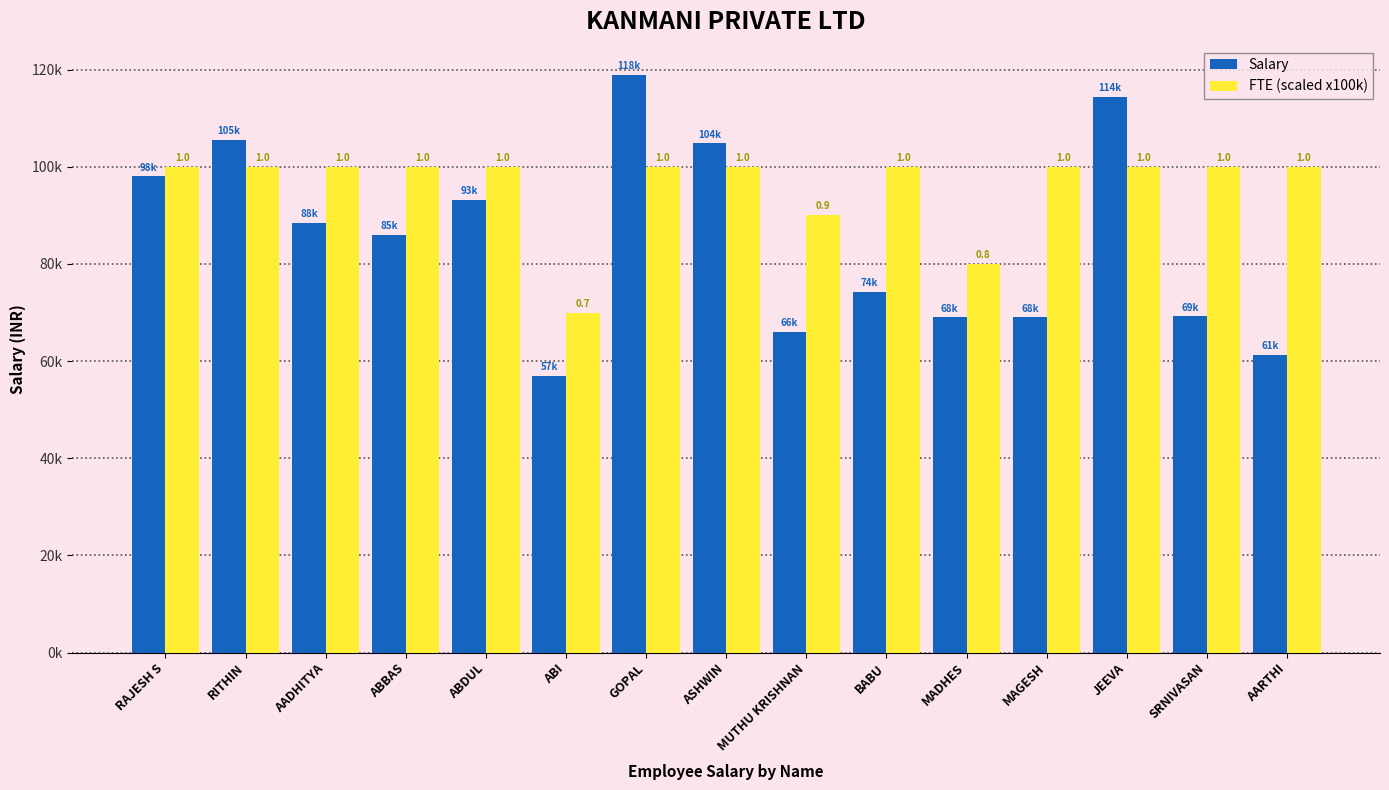

Does the chart contain stacked bars?

No